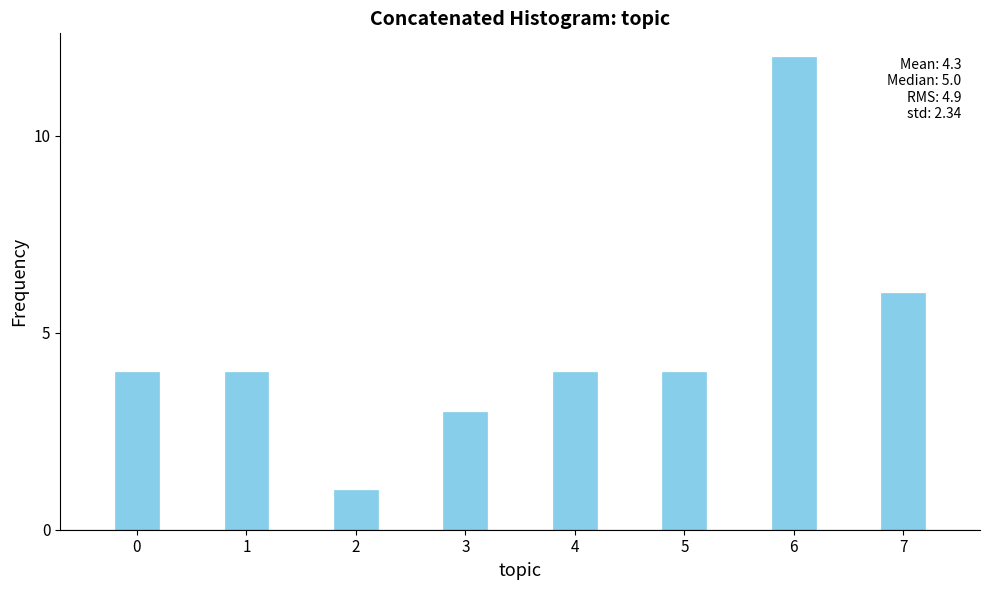

Reading left to right, extract all data points from this chart.

0=4	1=4	2=1	3=3	4=4	5=4	6=12	7=6